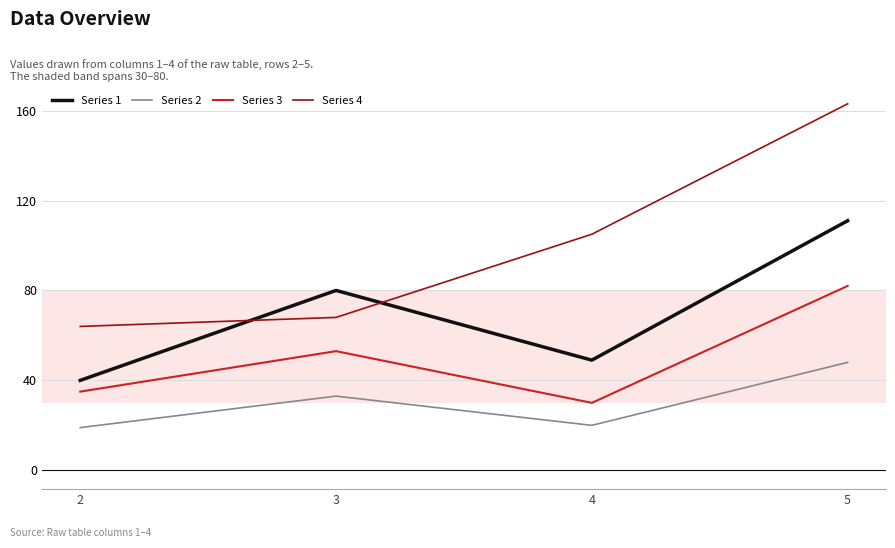

Is it true that Series 2 equals 13 at 2?

False